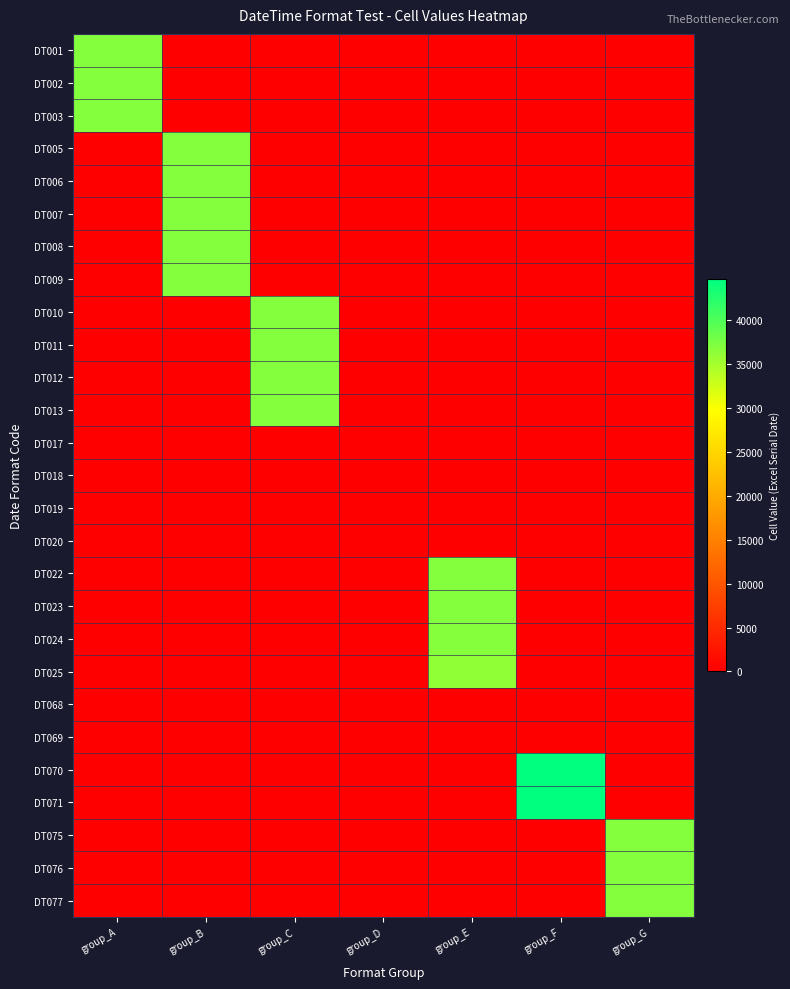

How many data points does each series have?

7